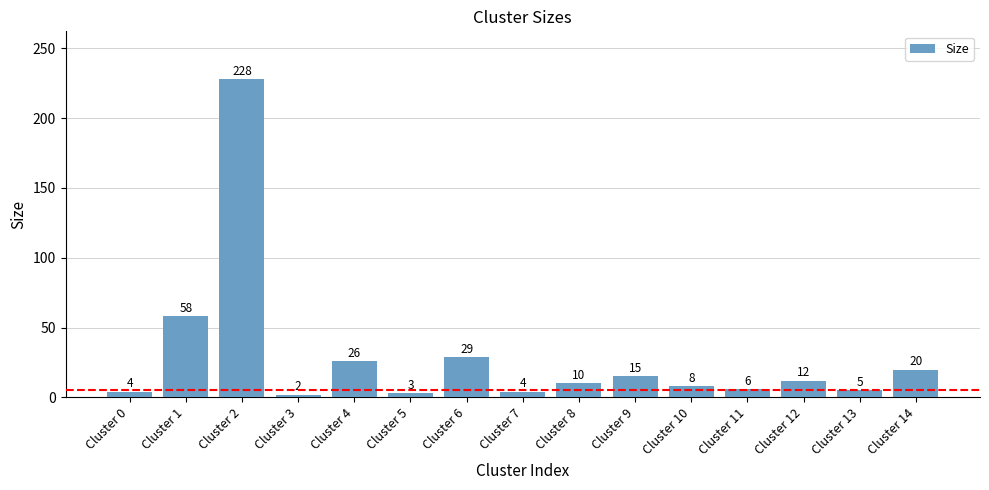

At which category does the chart reach its peak across all series?

Cluster 2